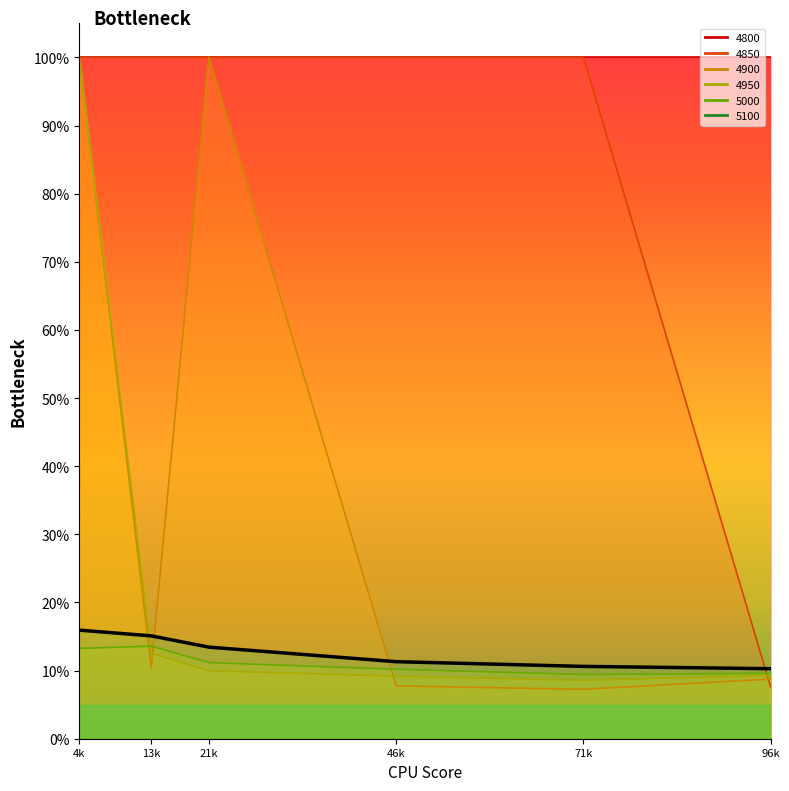

At which category does the chart reach its minimum across all series?

96k